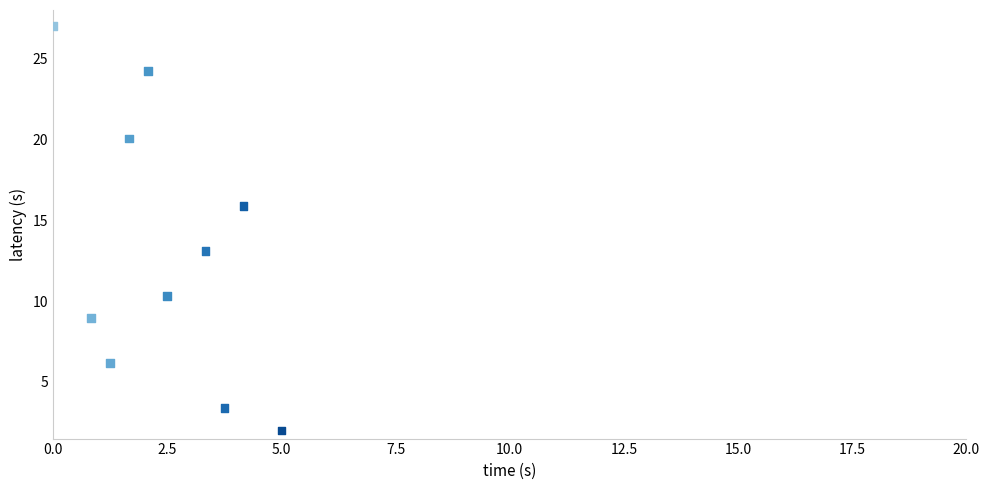

What Y value in the scatter plot is closest to 14?

13.1